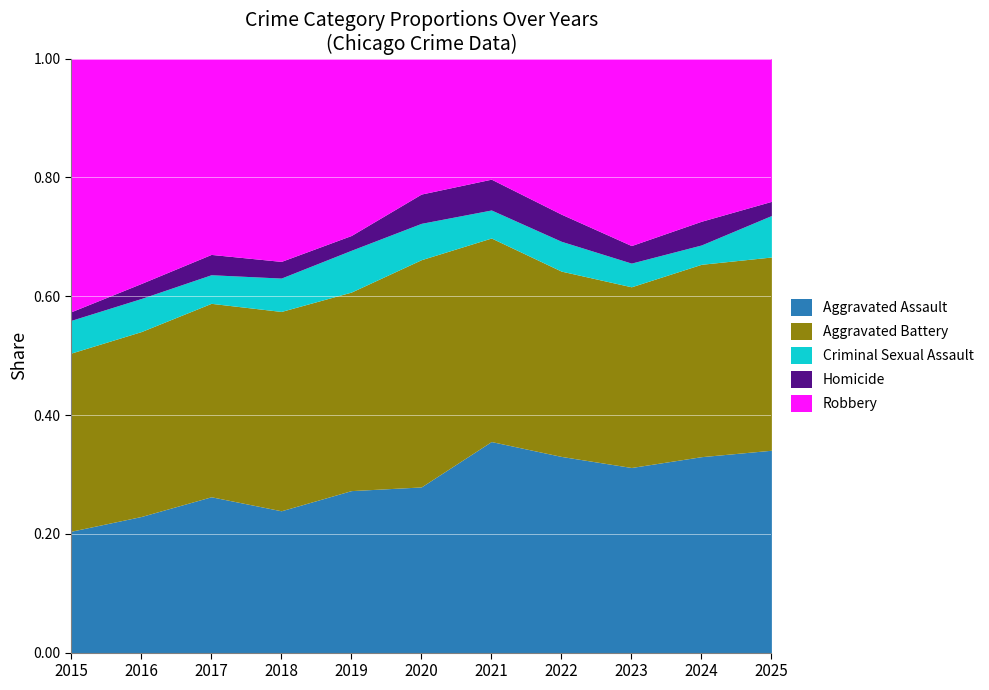

Which category has the lowest value across all series?

2015